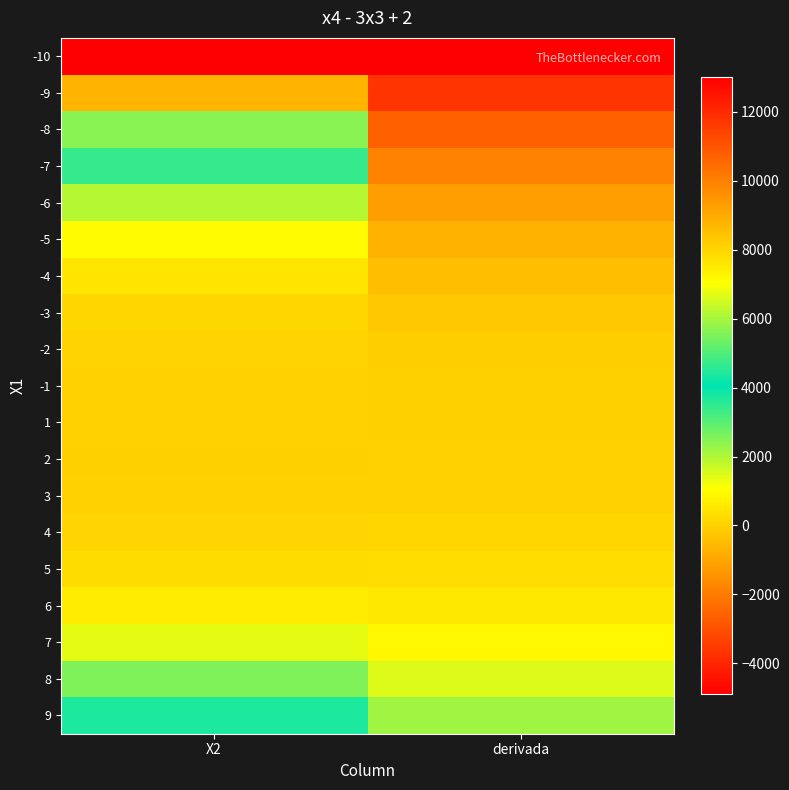

Which has a higher value, X2 or derivada?

X2